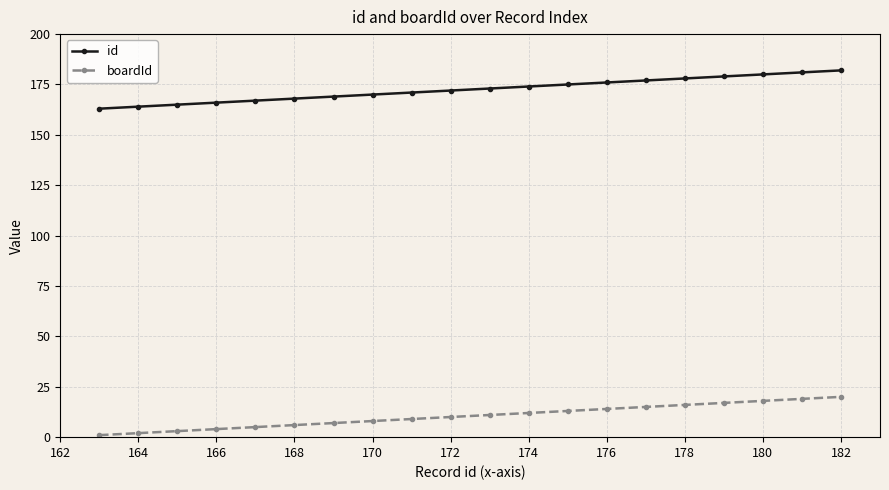

How many values in the boardId series are below 11?

10